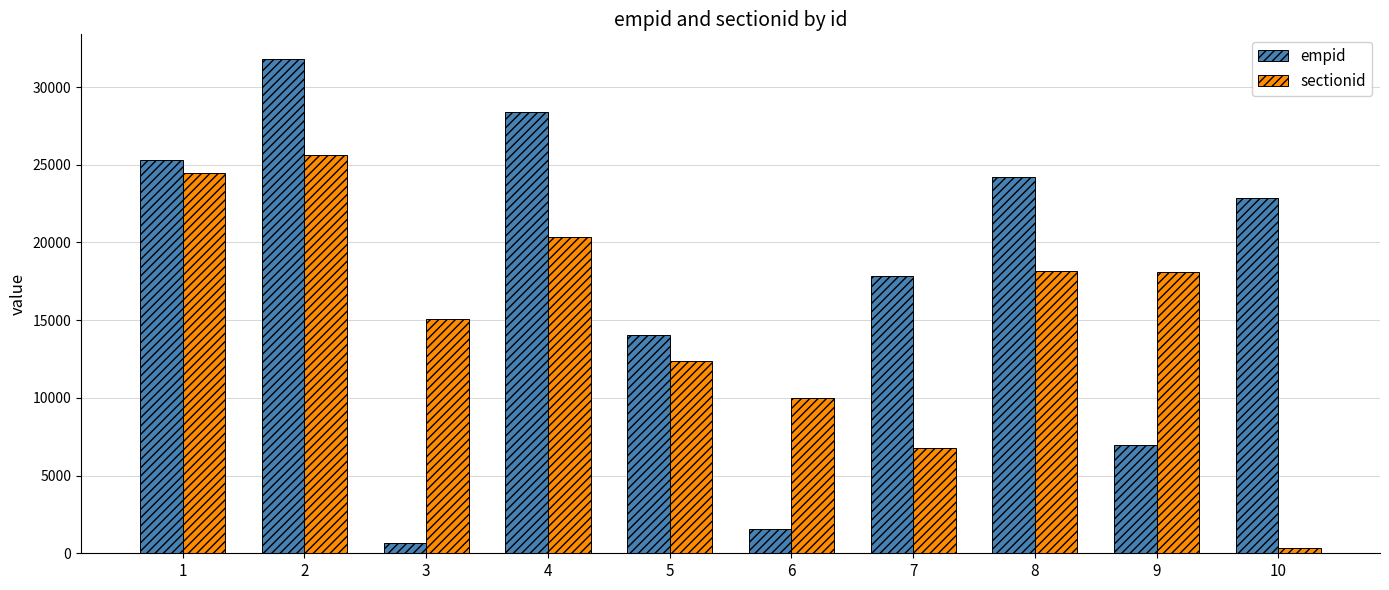

Which series has the largest range (max minus min)?

empid